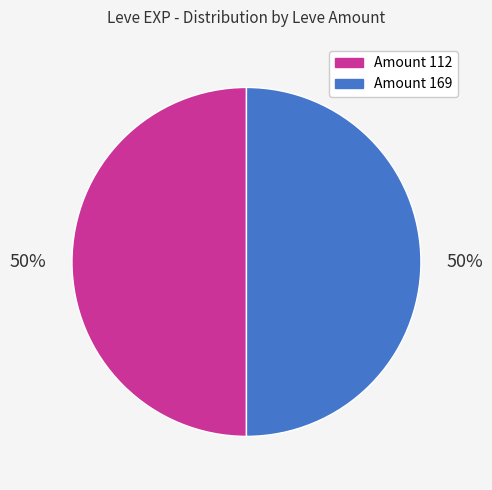

To the nearest percent, what is the average slice percentage?

50%